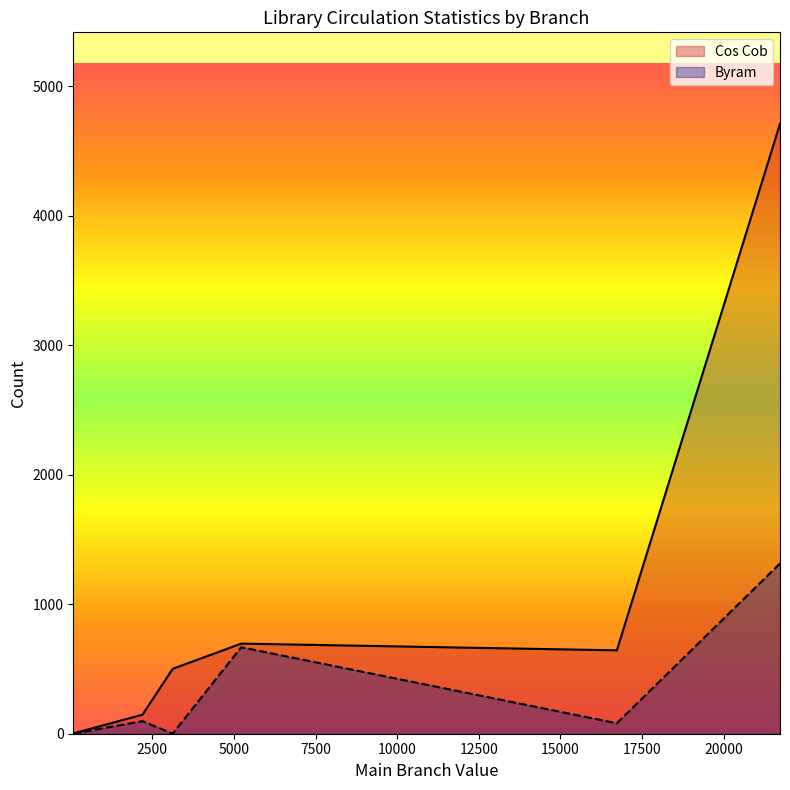

Which series has the largest total across all categories?

Cos Cob